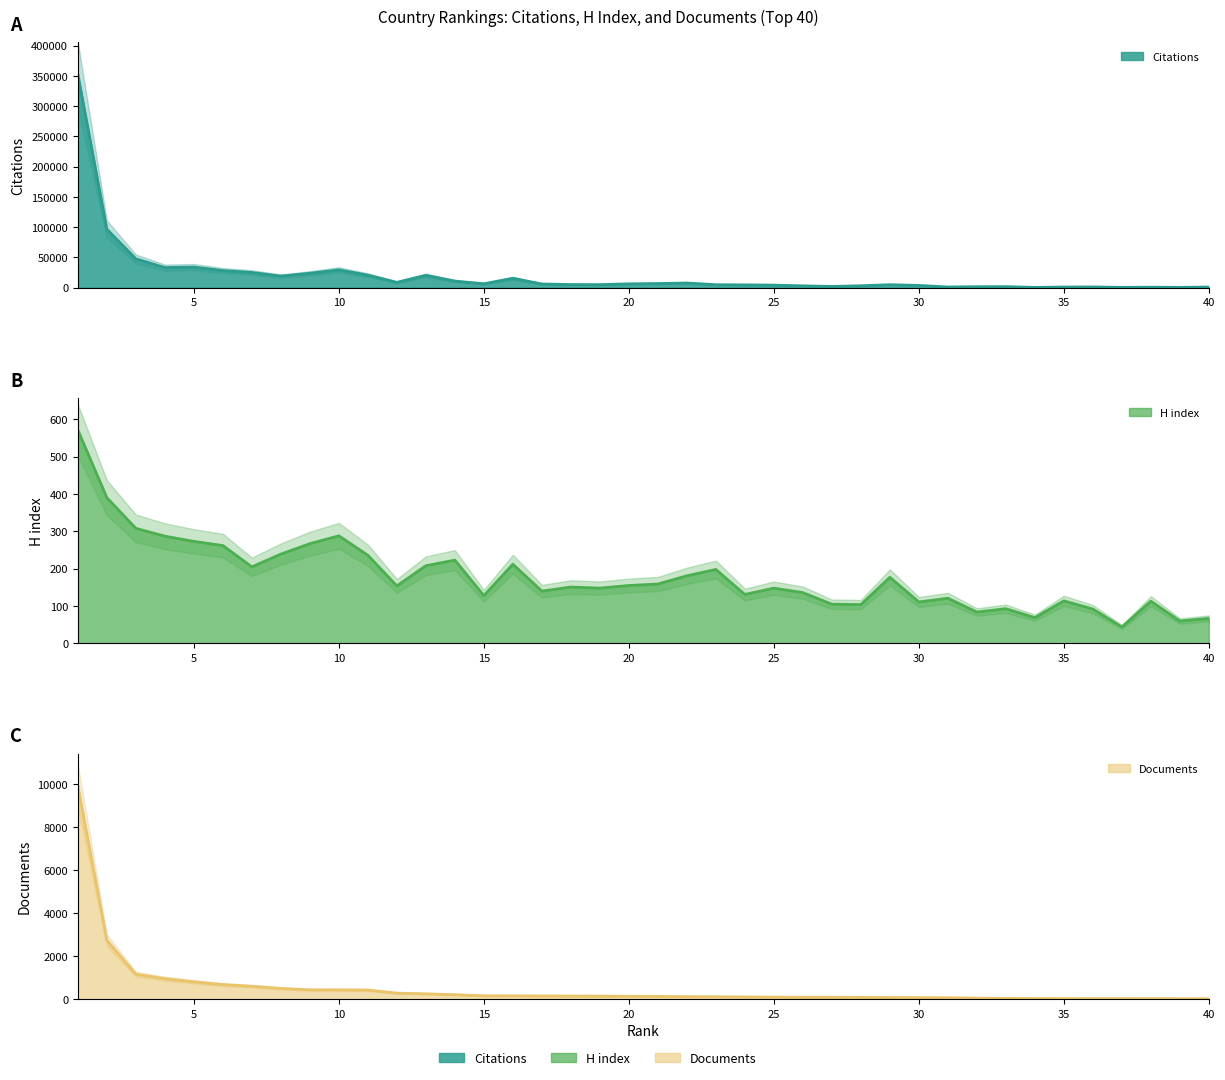

What is the value of the Documents point at the 23rd from the left?

115